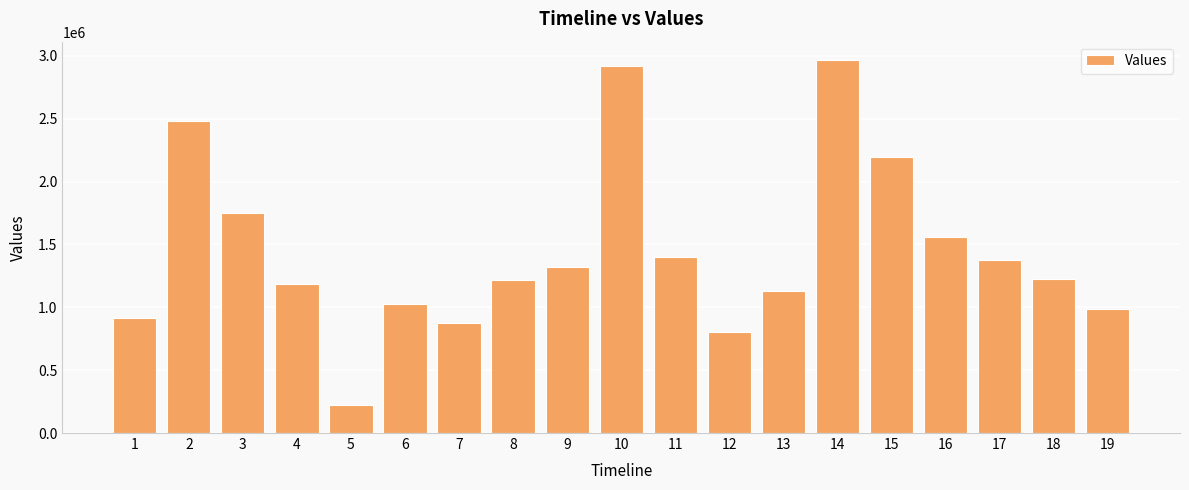

What is the average value?

1450720.6